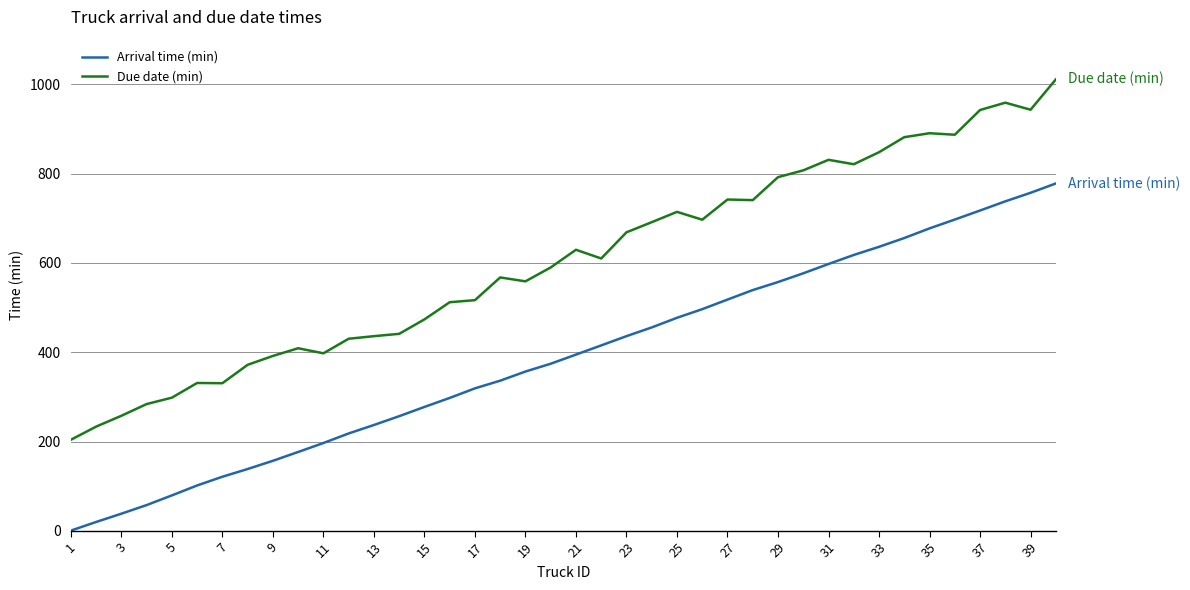

Which series has the largest total across all categories?

Due date (min)